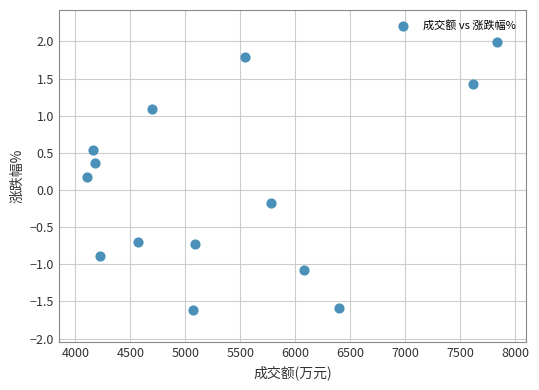

What is the range of X values (max minus min)?

3728.0